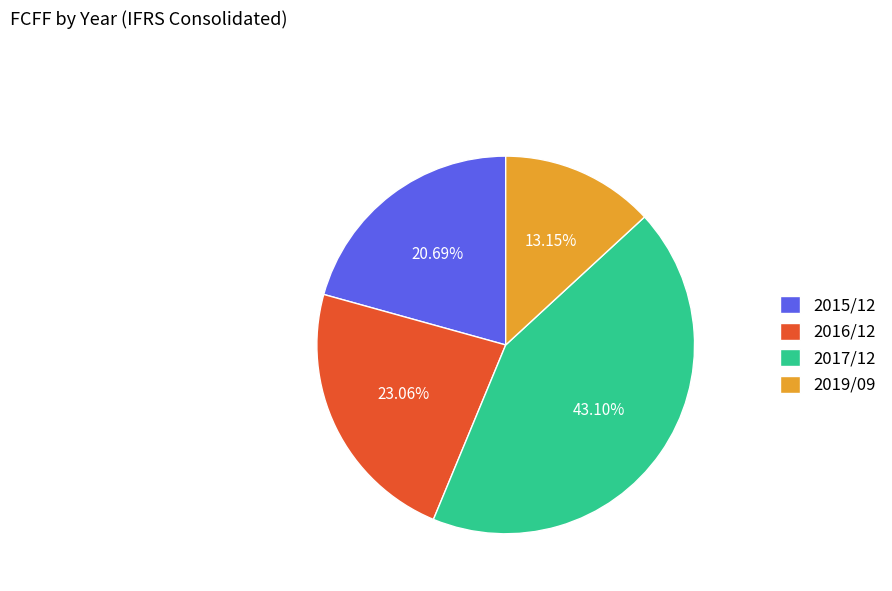

Does 2015/12 represent more than half of the total?

No